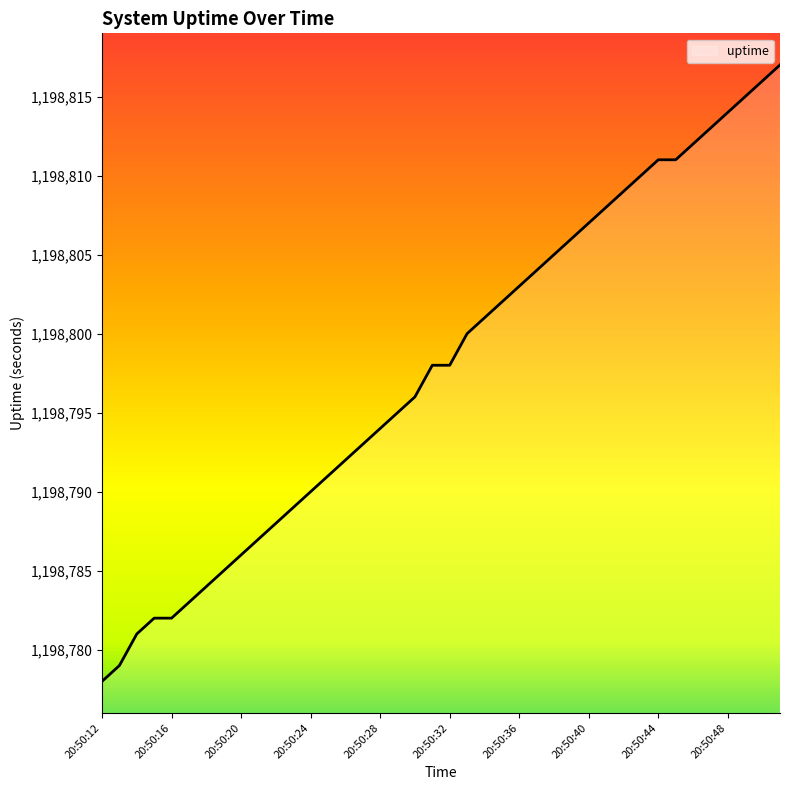

What is the smallest value displayed?

1198778